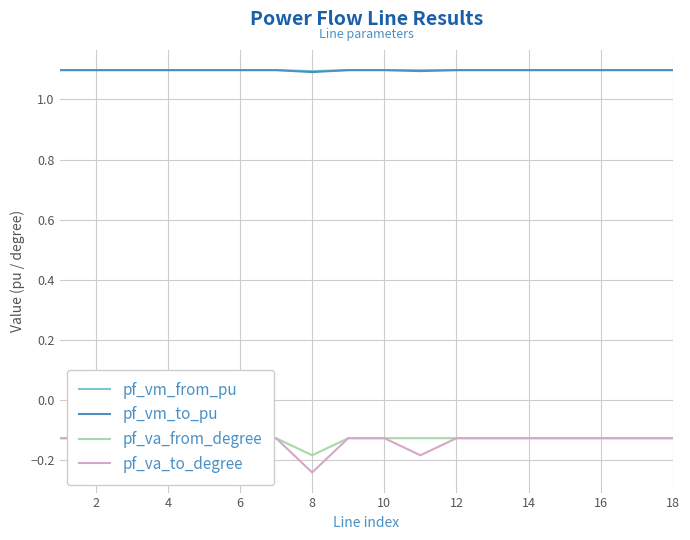

Which series has the widest spread of values?

pf_va_to_degree